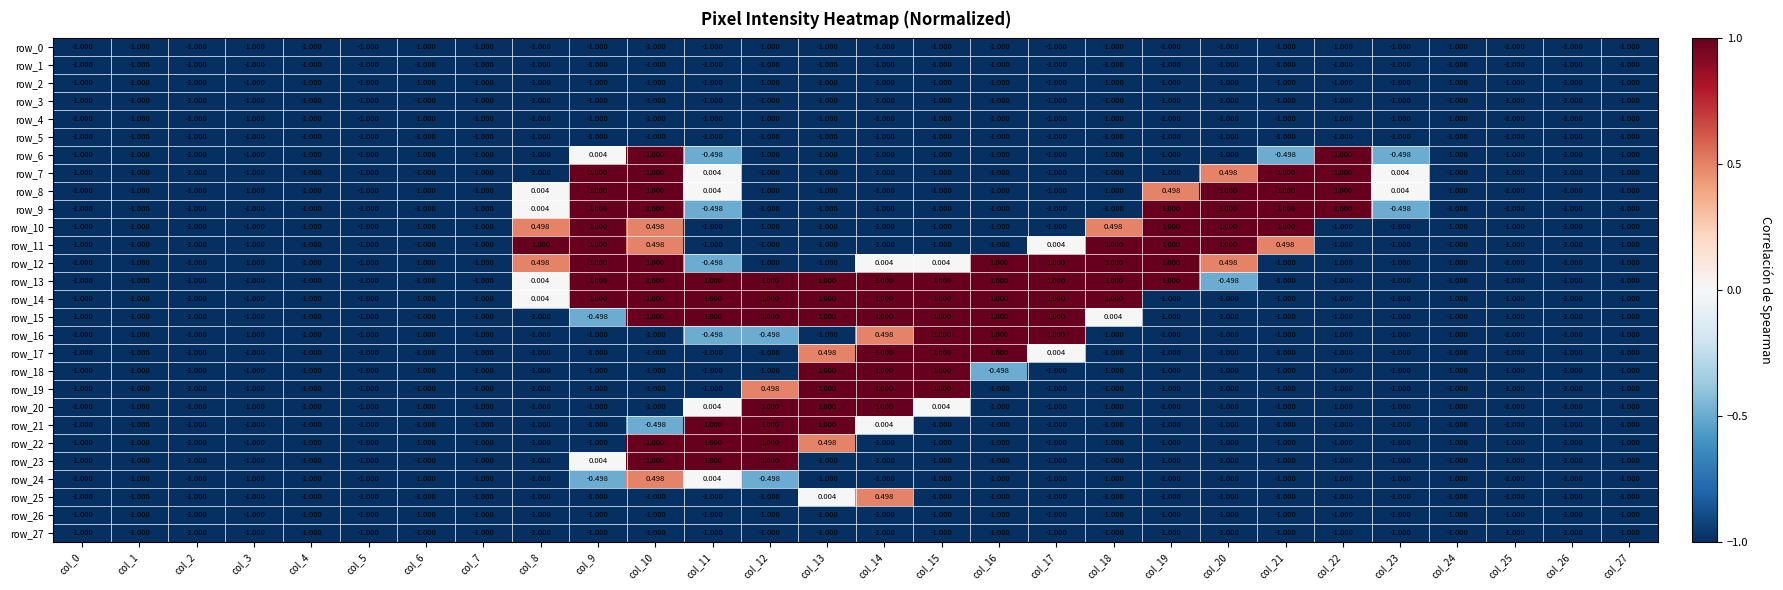

What is the maximum value shown in the chart?

1.0